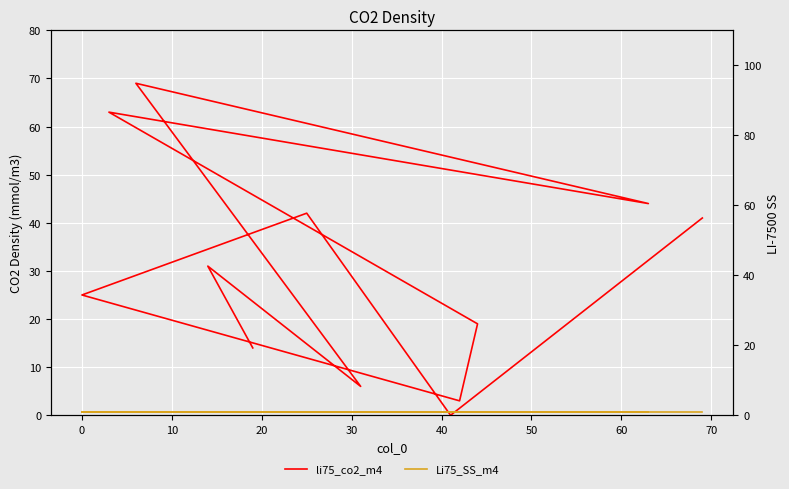

Is it true that Li75_SS_m4 equals 1 at 0?

True